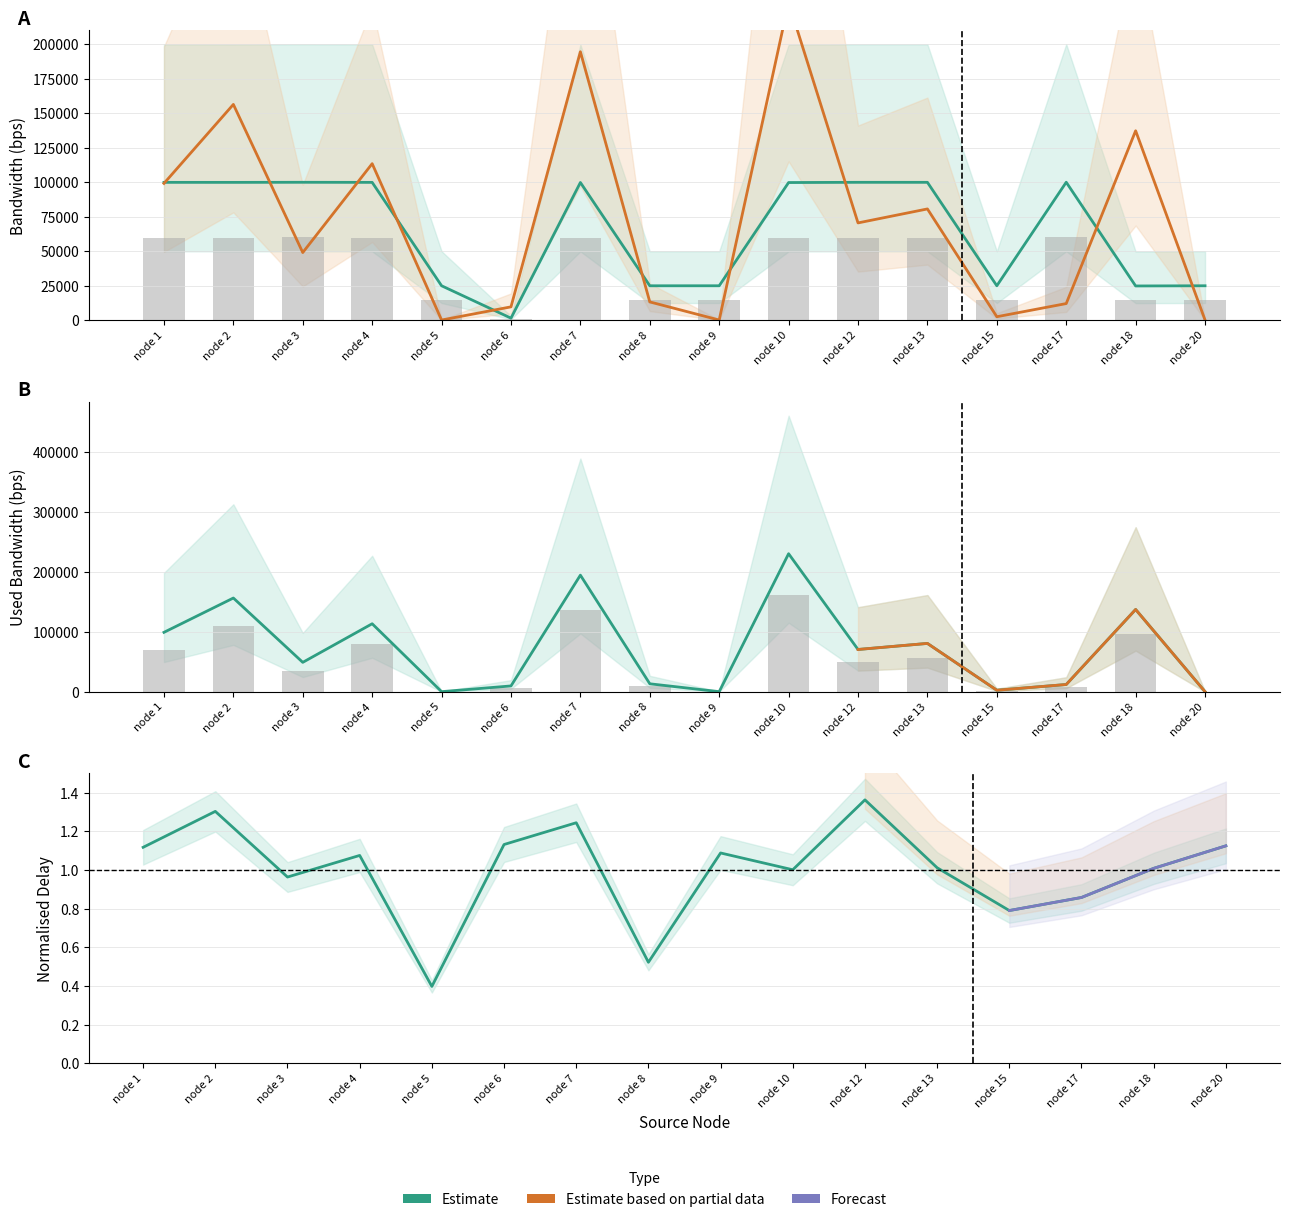

Count the number of categories in the chart.

16